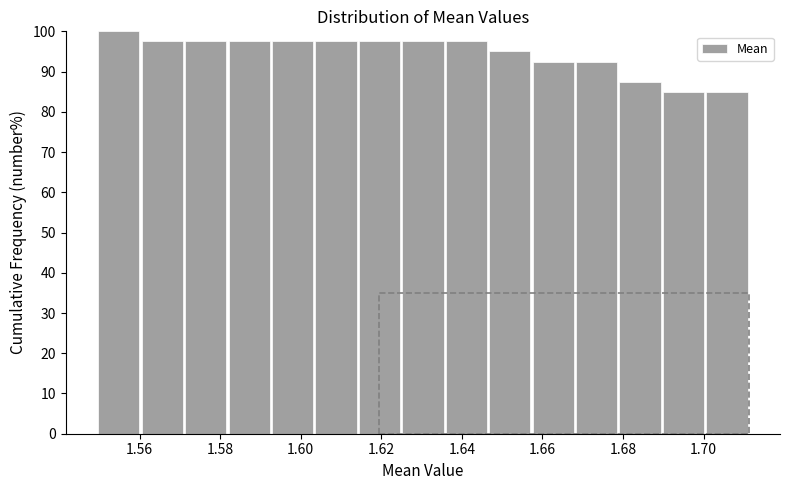

Reading left to right, list every bar in this chart as the range it spans on the x-axis followed by its height. Neither the bar edges nor the heights are printed on the chart, so give them approximately, as read against the axes.

1.550 to 1.560: 100
1.560 to 1.572: 98
1.572 to 1.582: 98
1.582 to 1.592: 98
1.592 to 1.604: 98
1.604 to 1.614: 98
1.614 to 1.624: 98
1.624 to 1.636: 98
1.636 to 1.646: 98
1.646 to 1.658: 95
1.658 to 1.668: 93
1.668 to 1.678: 93
1.678 to 1.690: 88
1.690 to 1.700: 85
1.700 to 1.712: 85